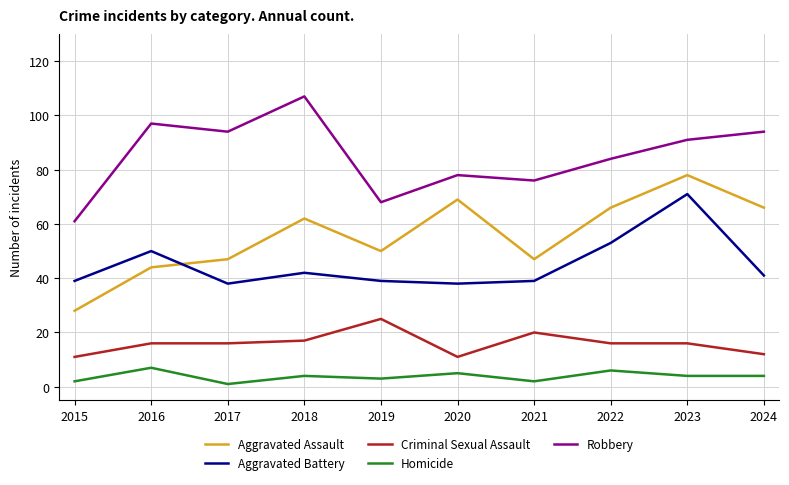

What is the difference between the maximum and minimum values in the Aggravated Assault series?

50